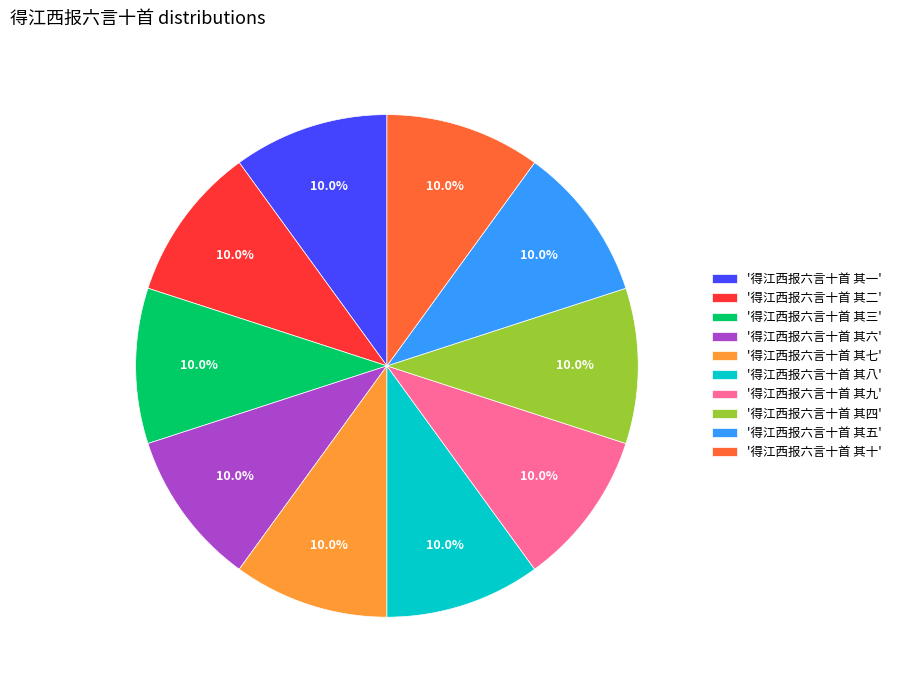

What percentage do '得江西报六言十首 其七' and '得江西报六言十首 其八' together represent?

20.0%